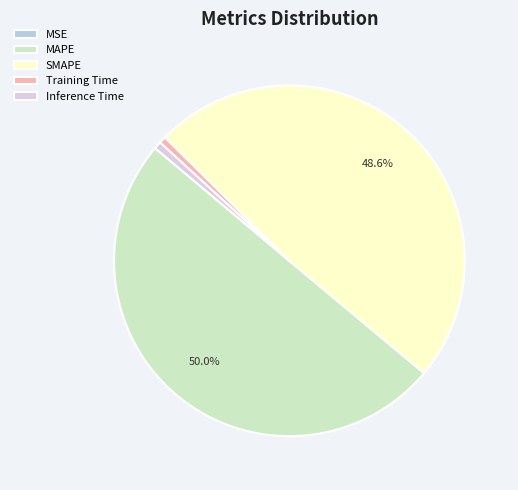

What percentage is the MAPE slice, to the nearest percent?

50%